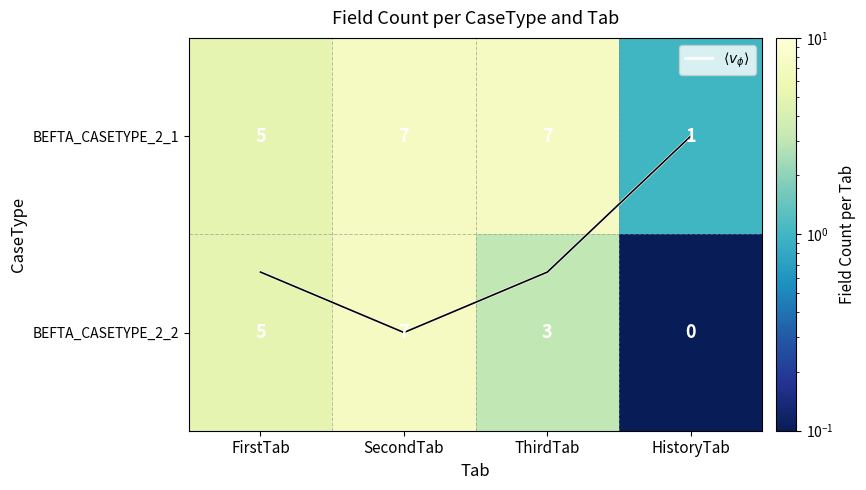

The value of BEFTA_CASETYPE_2_2 at ThirdTab is 5.2. True or false?

False